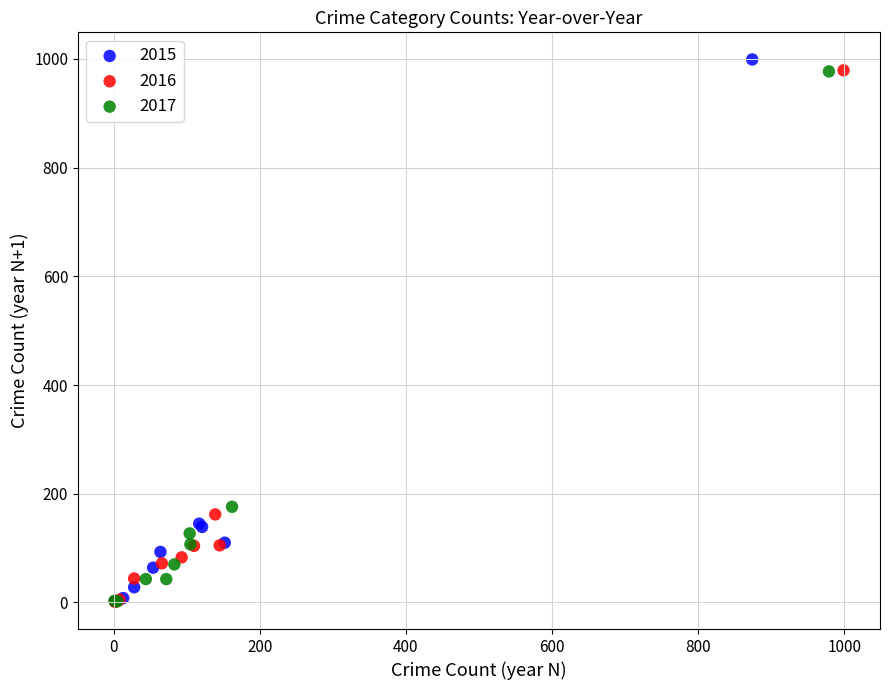

What are all the series names shown in the legend?

2015, 2016, 2017